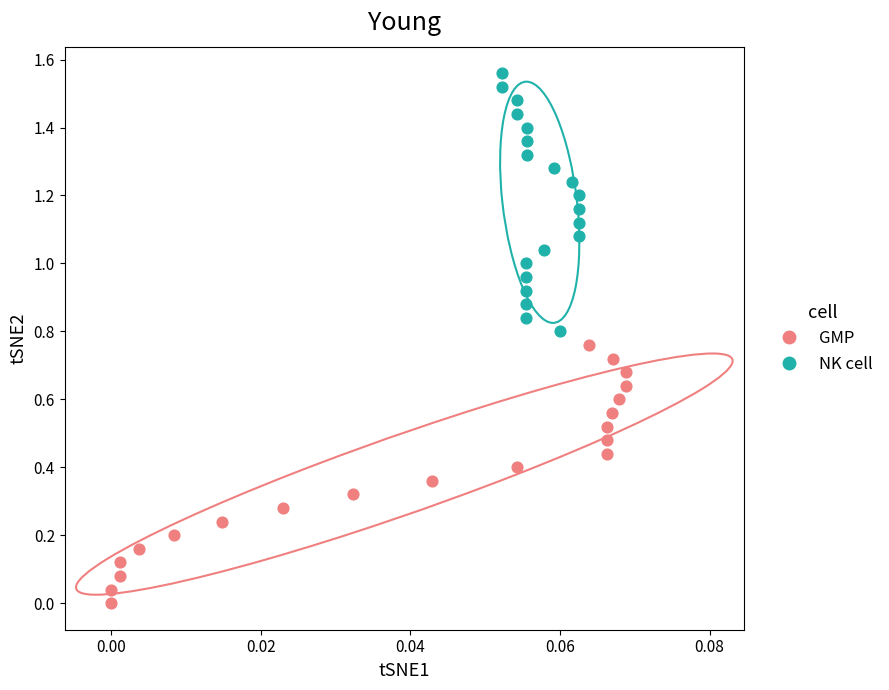

Which series reaches the minimum Y coordinate?

GMP